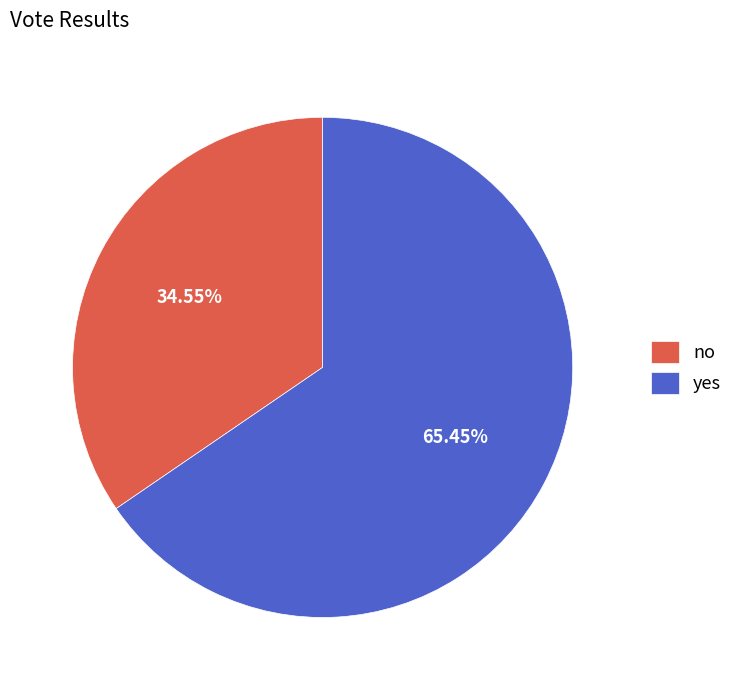

True or false: no accounts for 35% of the total.

True